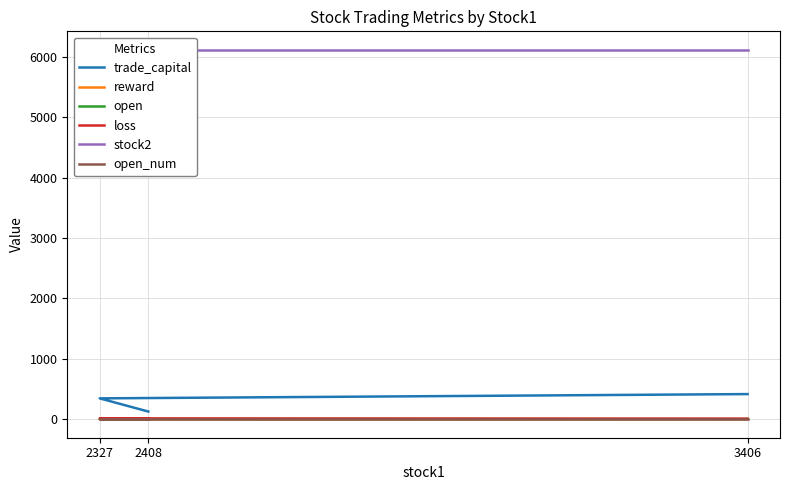

What is the lowest value of the stock2 series?

6116.0